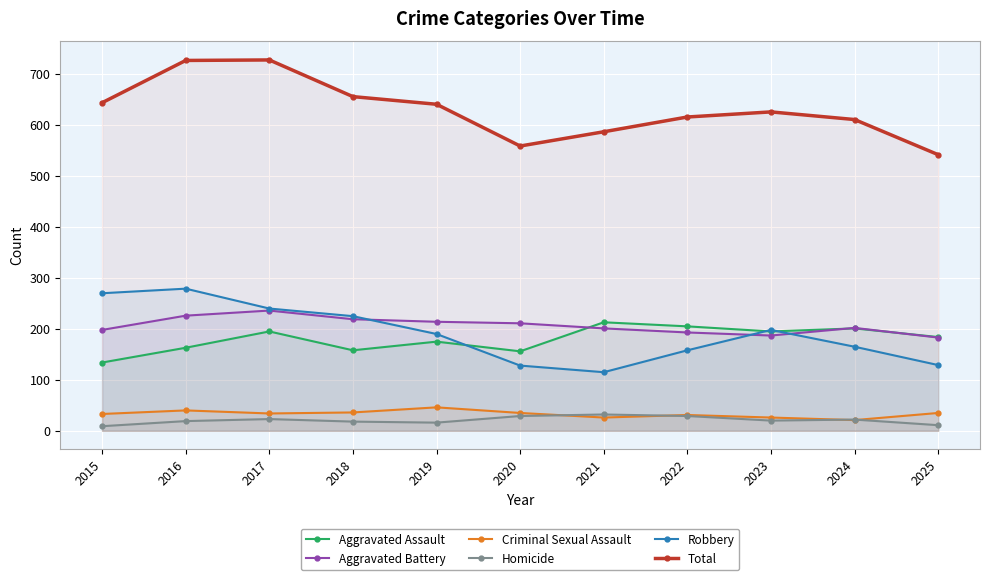

In Robbery, how many points are higher than both neighbors (excluding endpoints)?

2